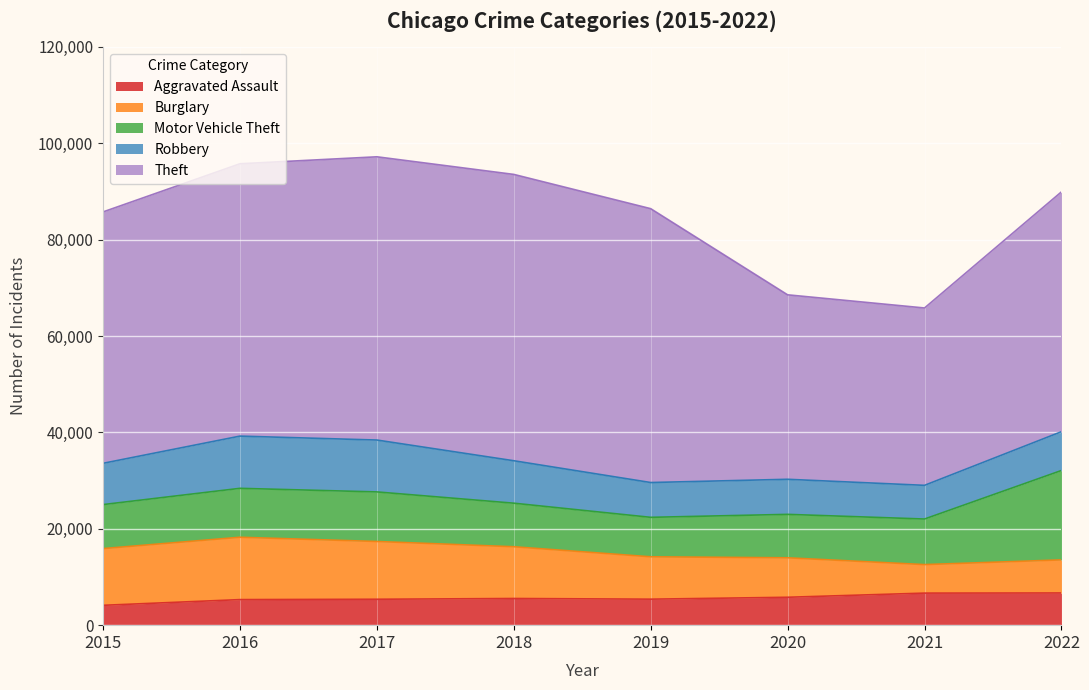

What are all the series names shown in the legend?

Aggravated Assault, Burglary, Motor Vehicle Theft, Robbery, Theft